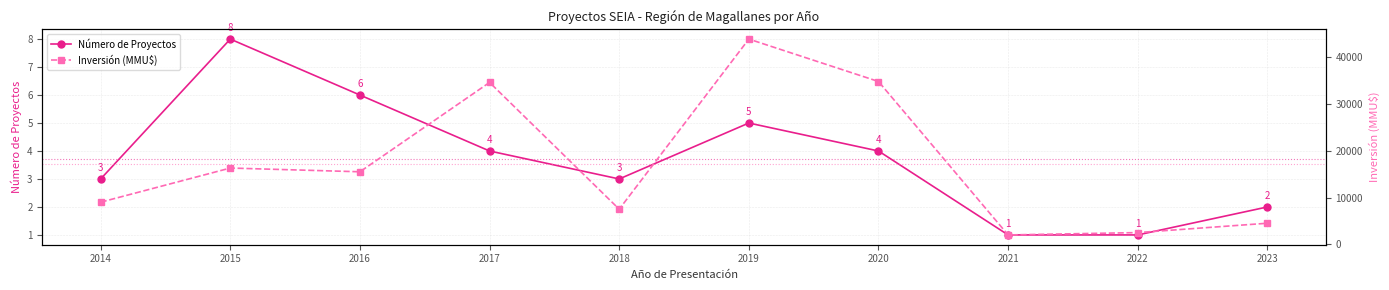

At which category is the sum across all series the highest?

2019